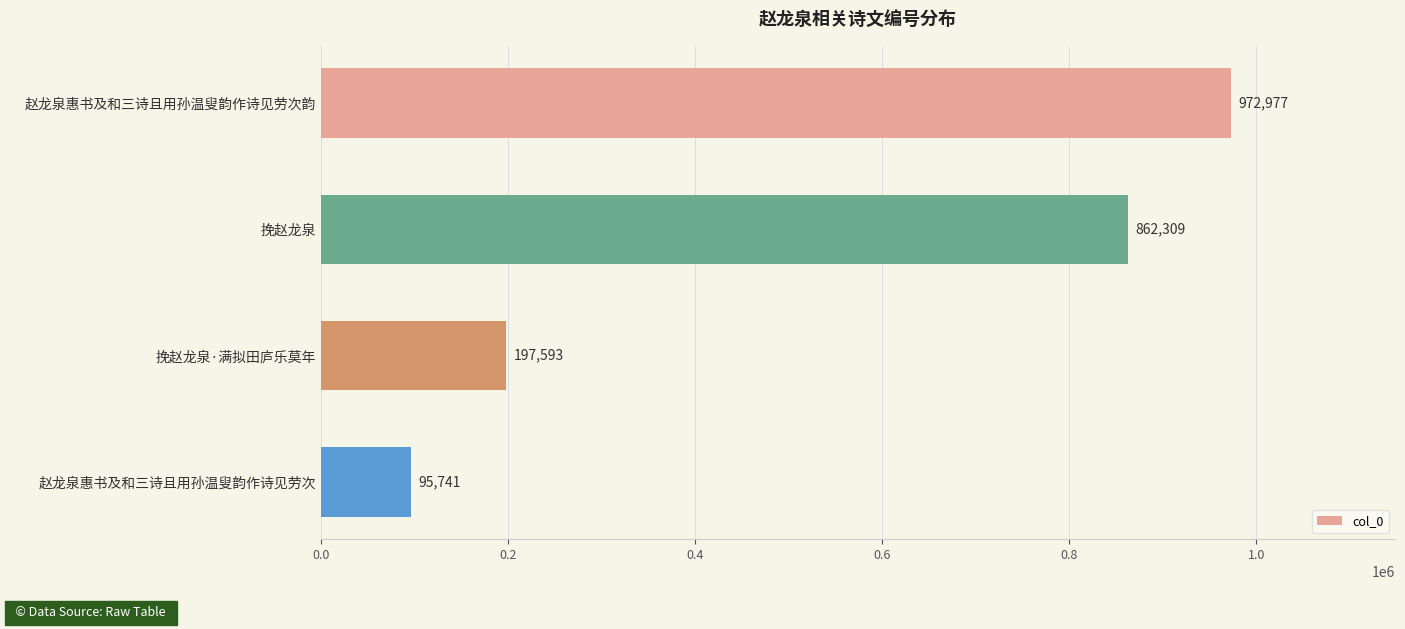

Where is the data nearest to the value 534359?

挽赵龙泉